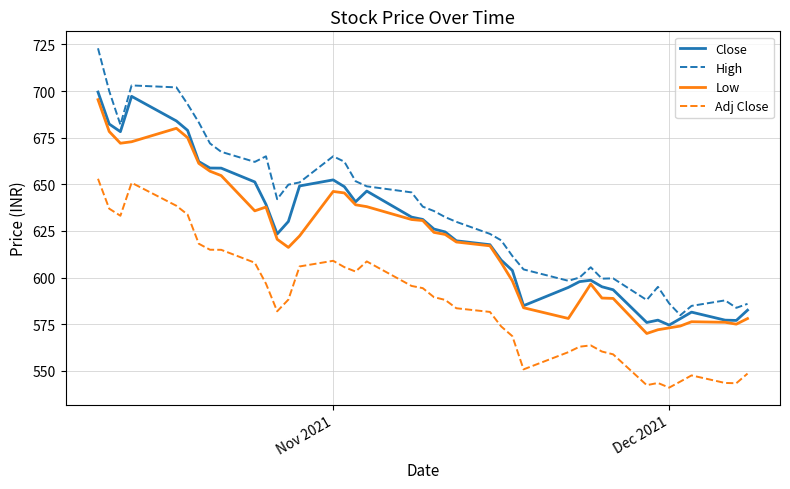

What is the maximum value for High?

722.9